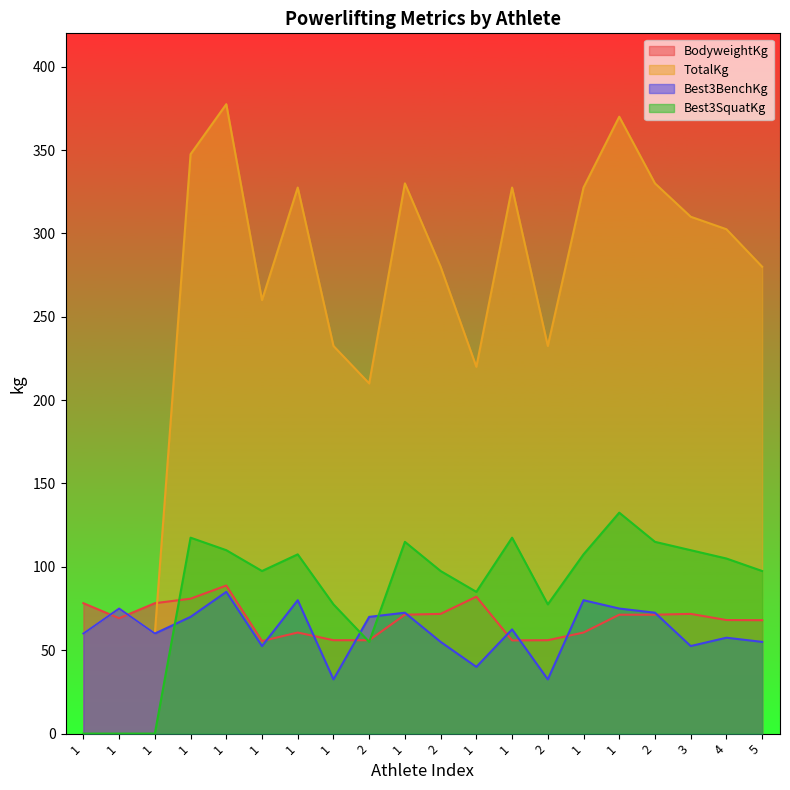

Count the number of data series in this chart.

4